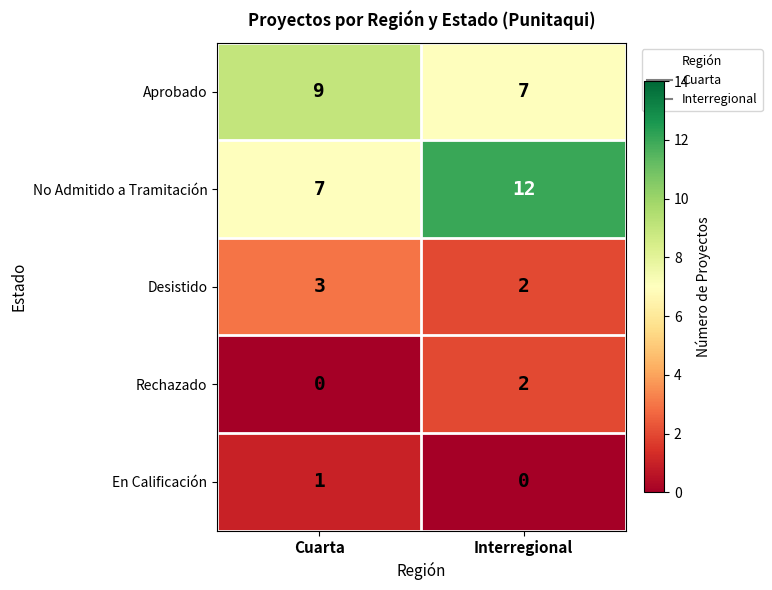

Reading right to left, extract all data points from this chart.

Aprobado: Interregional=7	Cuarta=9
No Admitido a Tramitación: Interregional=12	Cuarta=7
Desistido: Interregional=2	Cuarta=3
Rechazado: Interregional=2	Cuarta=0
En Calificación: Interregional=0	Cuarta=1